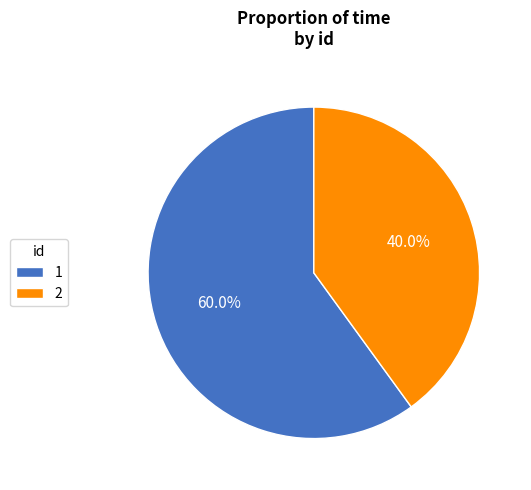

Is there any slice that represents more than half of the pie?

Yes